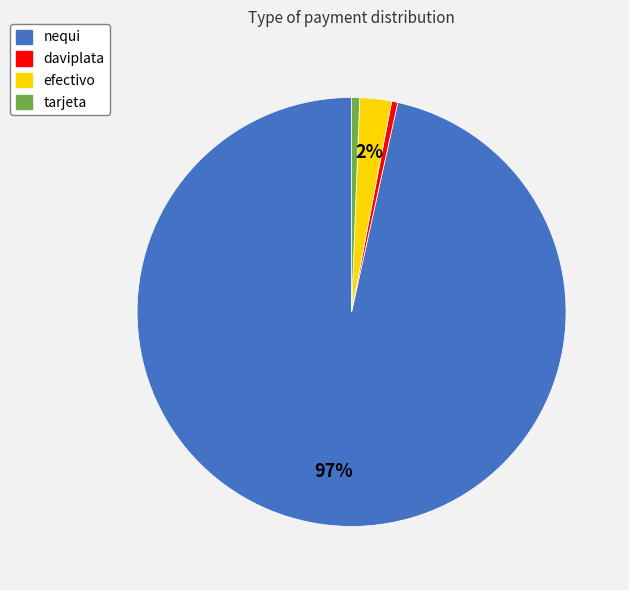

Do tarjeta and nequi together represent more than half of the pie?

Yes